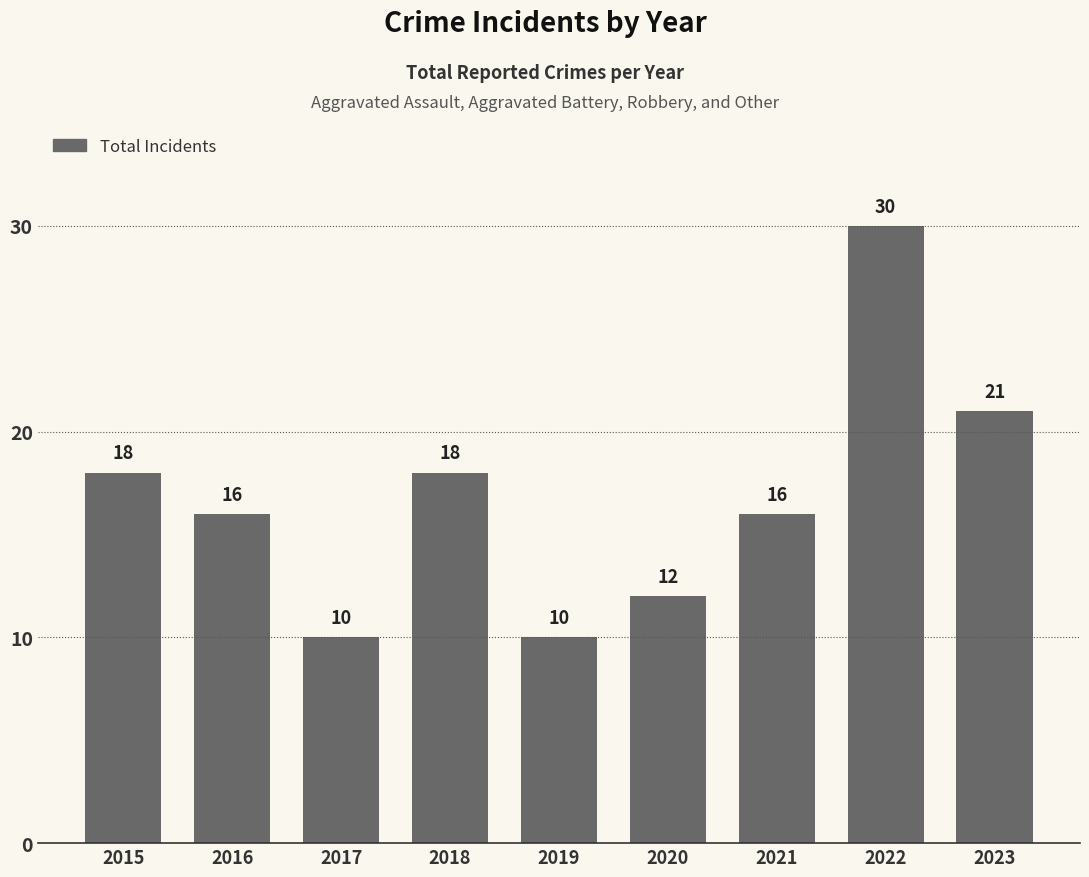

Where is the data nearest to the value 20?

2023